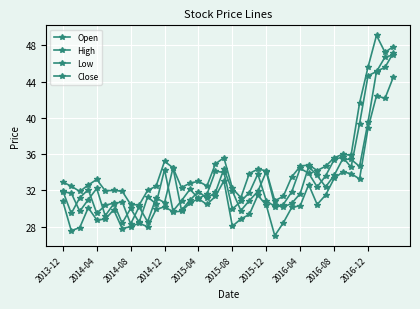

At which category is the sum across all series the highest?

39